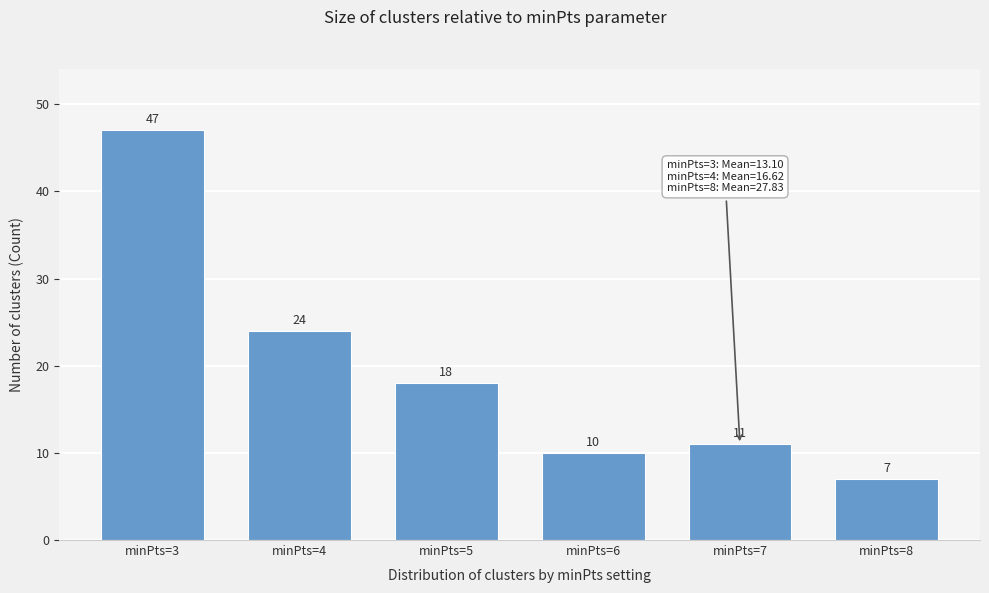

Reading left to right, transcribe all the data shown in this chart.

minPts=3=47	minPts=4=24	minPts=5=18	minPts=6=10	minPts=7=11	minPts=8=7